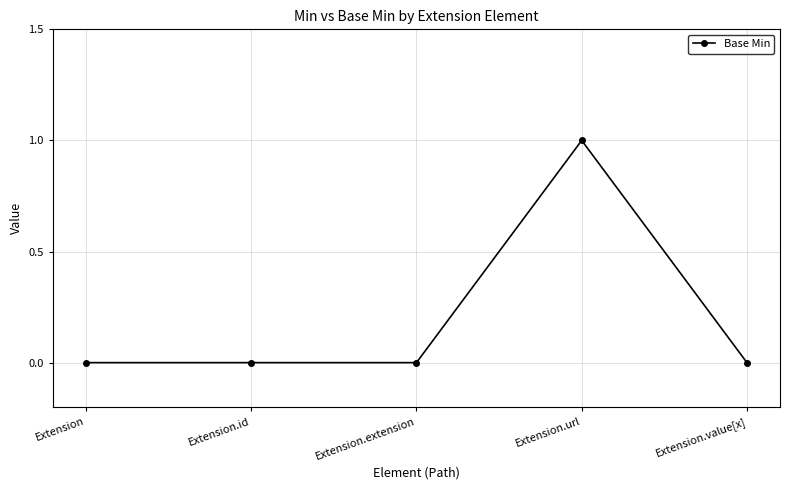

How many lines are shown in the chart?

1